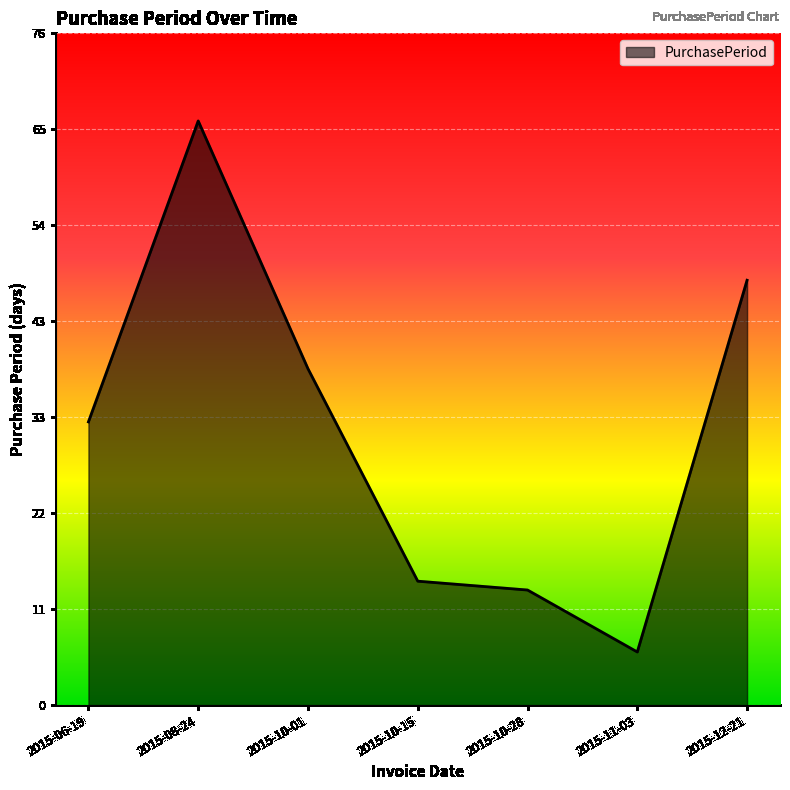

Reading left to right, list all the values displayed in this chart.

2015-06-19=32	2015-08-24=66	2015-10-01=38	2015-10-15=14	2015-10-28=13	2015-11-03=6	2015-12-21=48